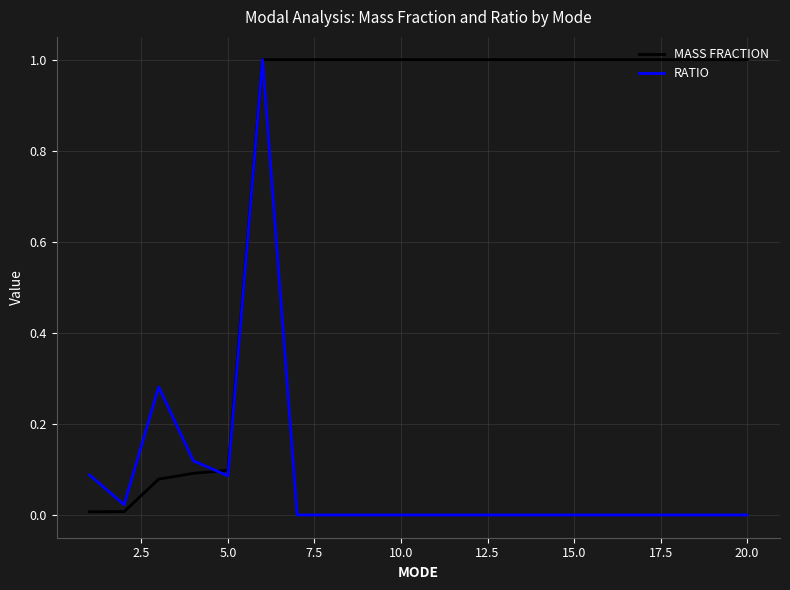

List the series in order of their overall mean, lowest first.

RATIO, MASS FRACTION